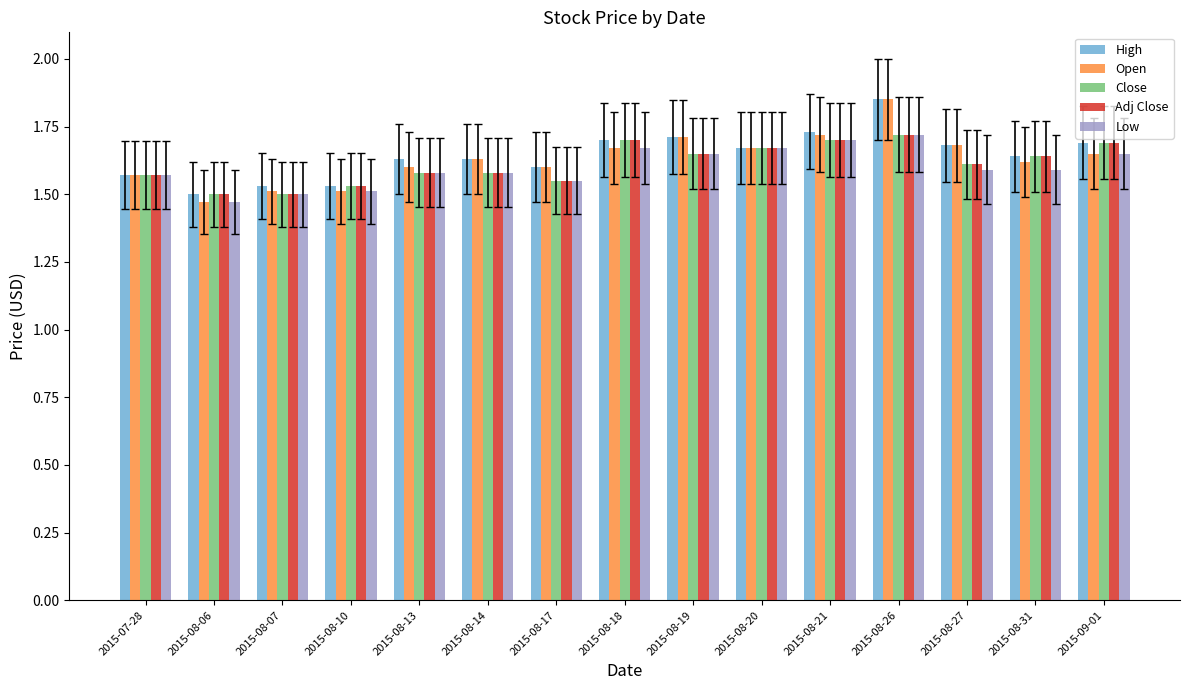

What is the total value across all series at 2015-08-07?

7.5